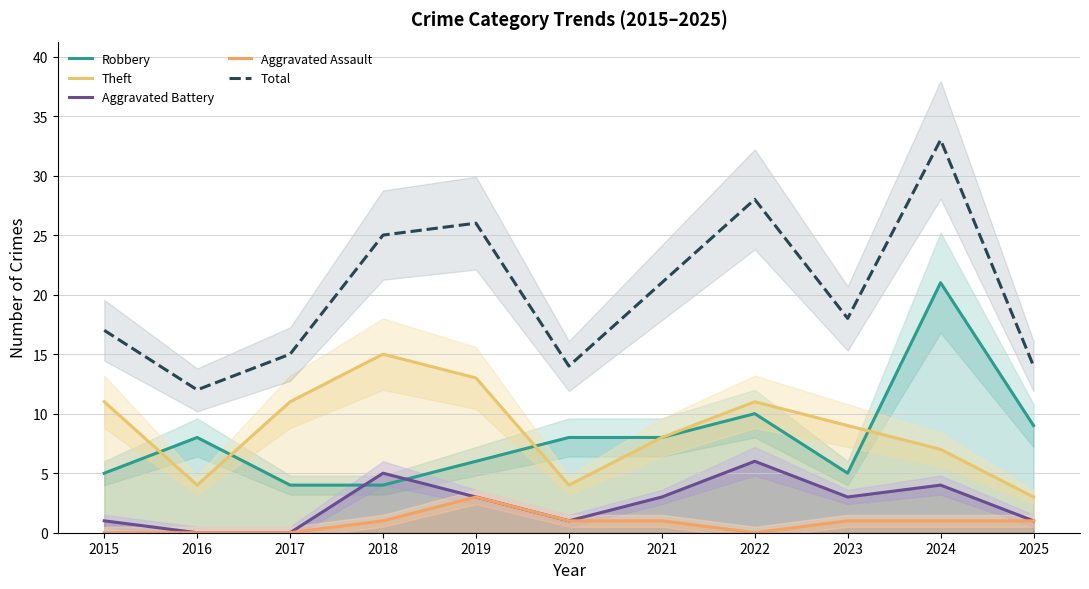

True or false: Robbery and Total intersect in this chart.

False